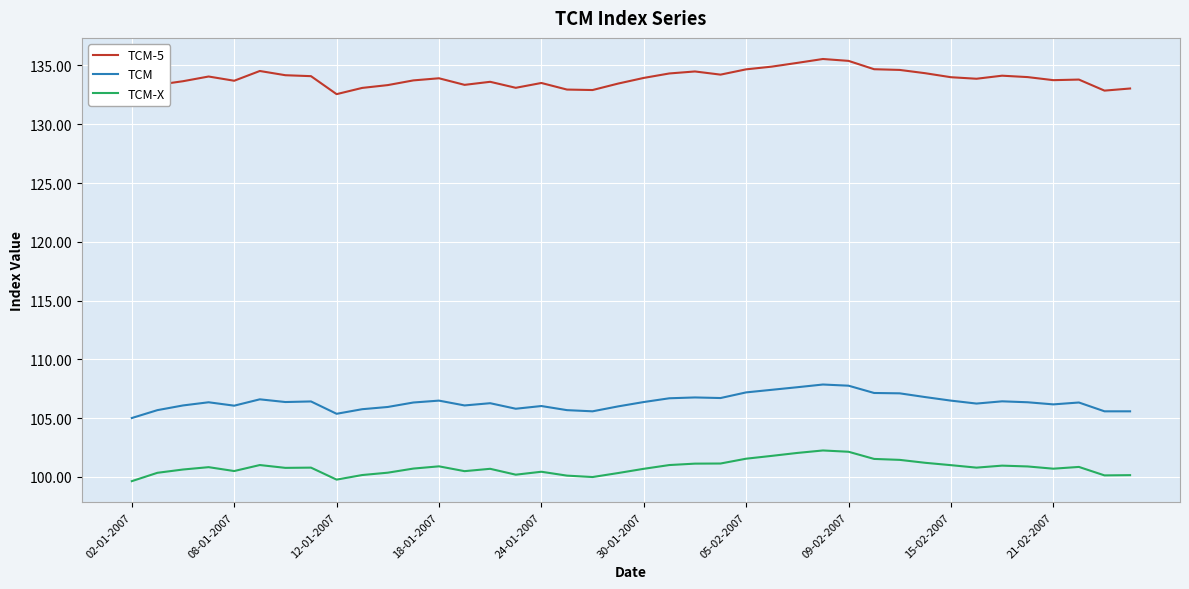

True or false: TCM-5 has more than 2 interior local peaks.

True